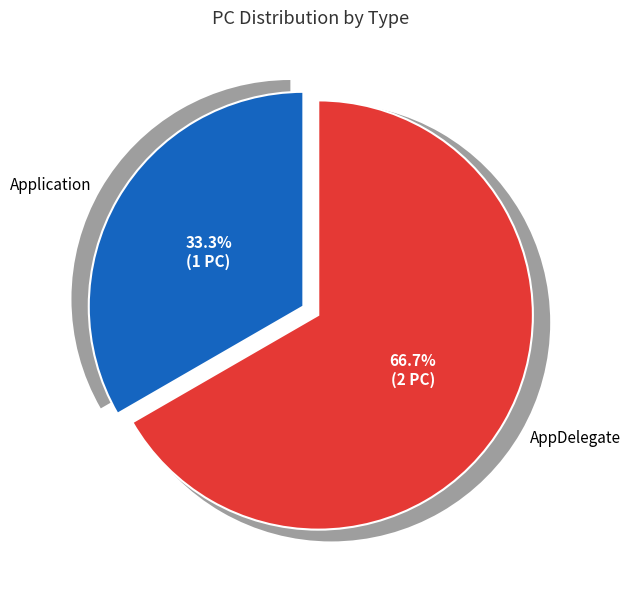

What is the total percentage of AppDelegate and Application?

100.0%